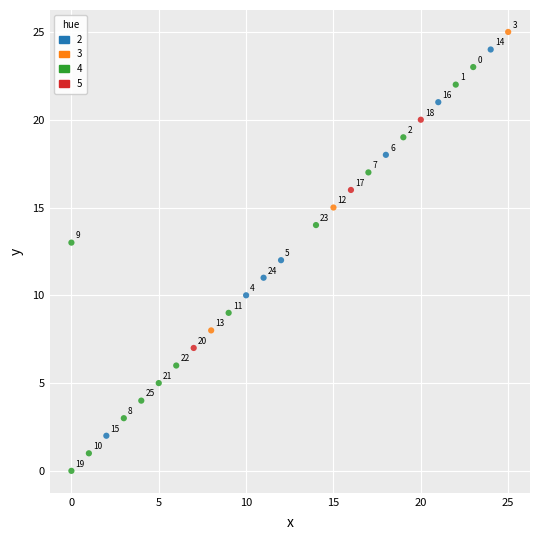

Which series contains the highest Y value?

3